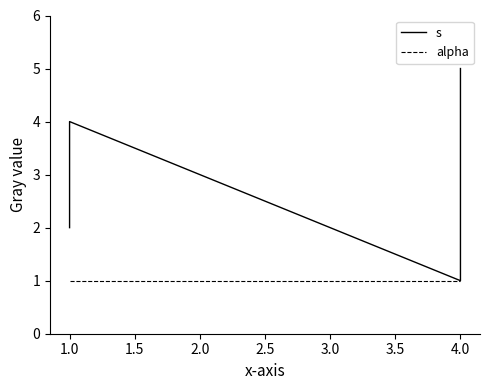

At which label is s closest to 3?

1.0